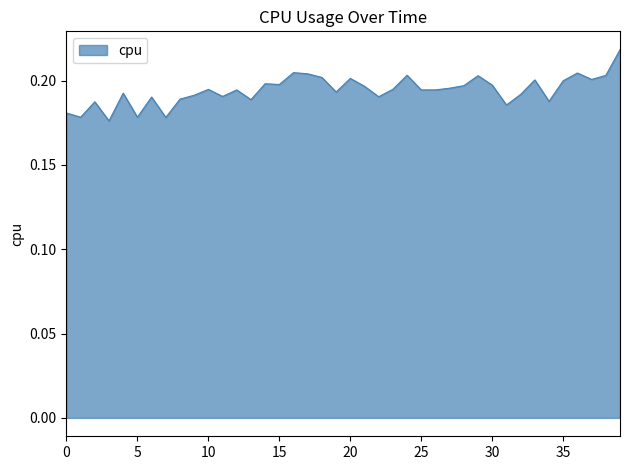

How many lines are shown in the chart?

1